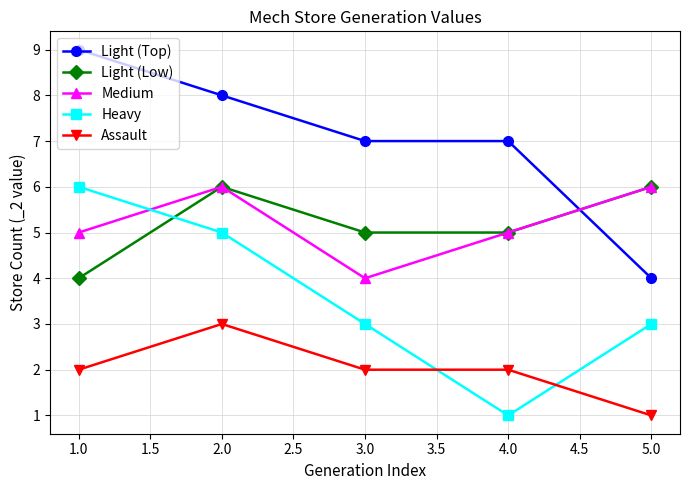

How many data points does each series have?

5